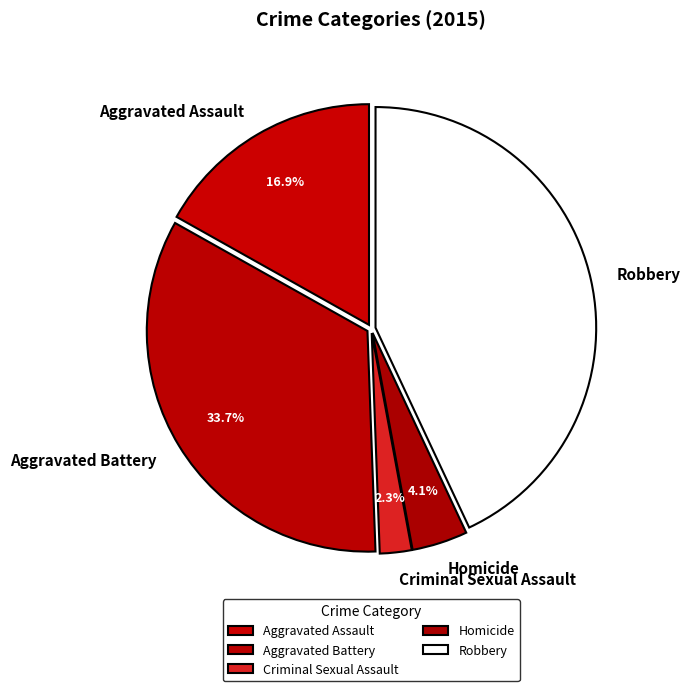

Between Aggravated Battery and Robbery, which is larger?

Robbery